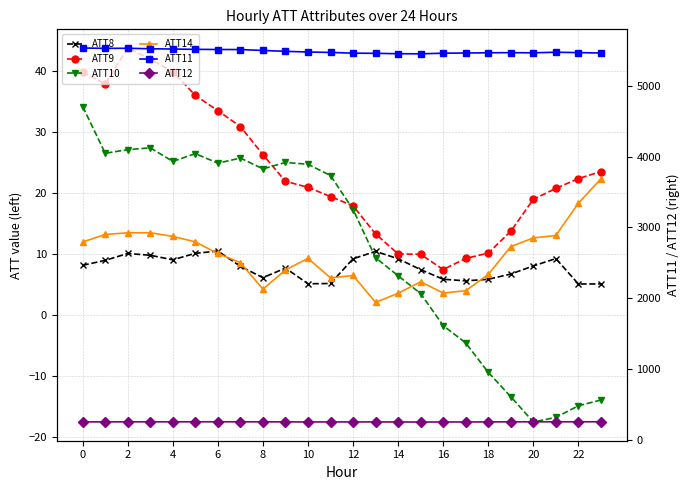

Which series has the widest spread of values?

ATT11